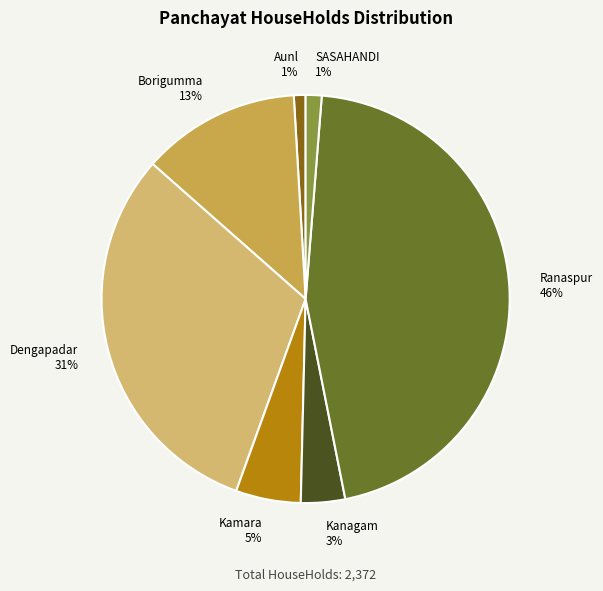

To the nearest percent, what is the difference between the largest and smallest slice percentages?

45%